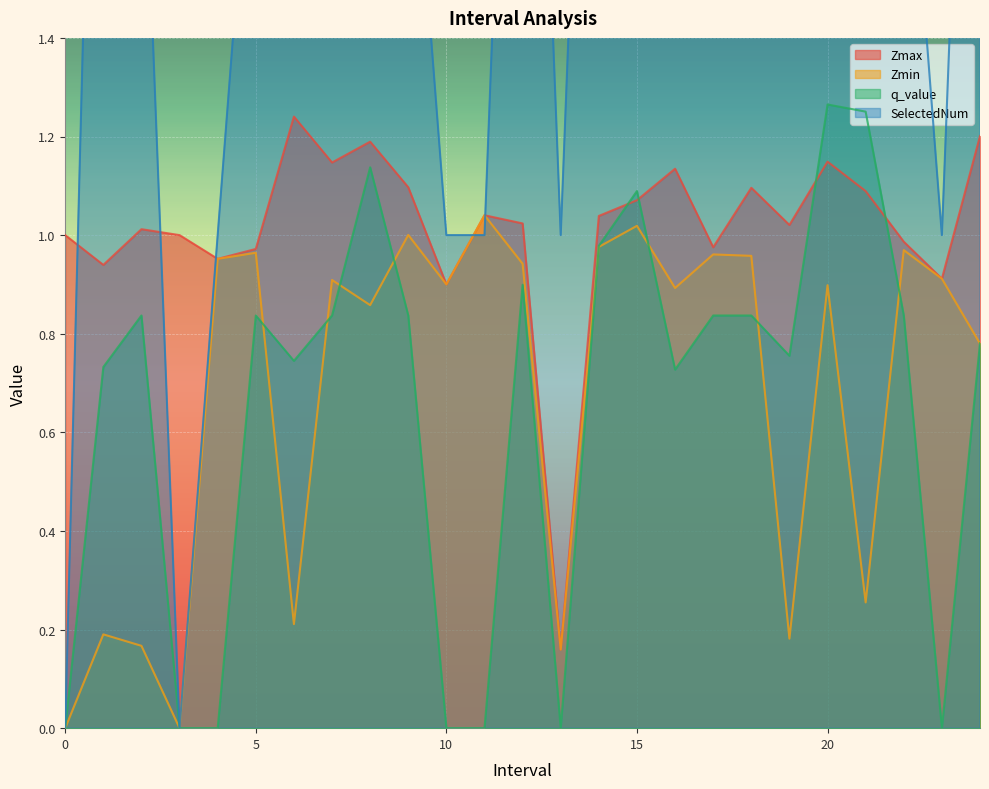

How many data points in q_value are above 0?

18